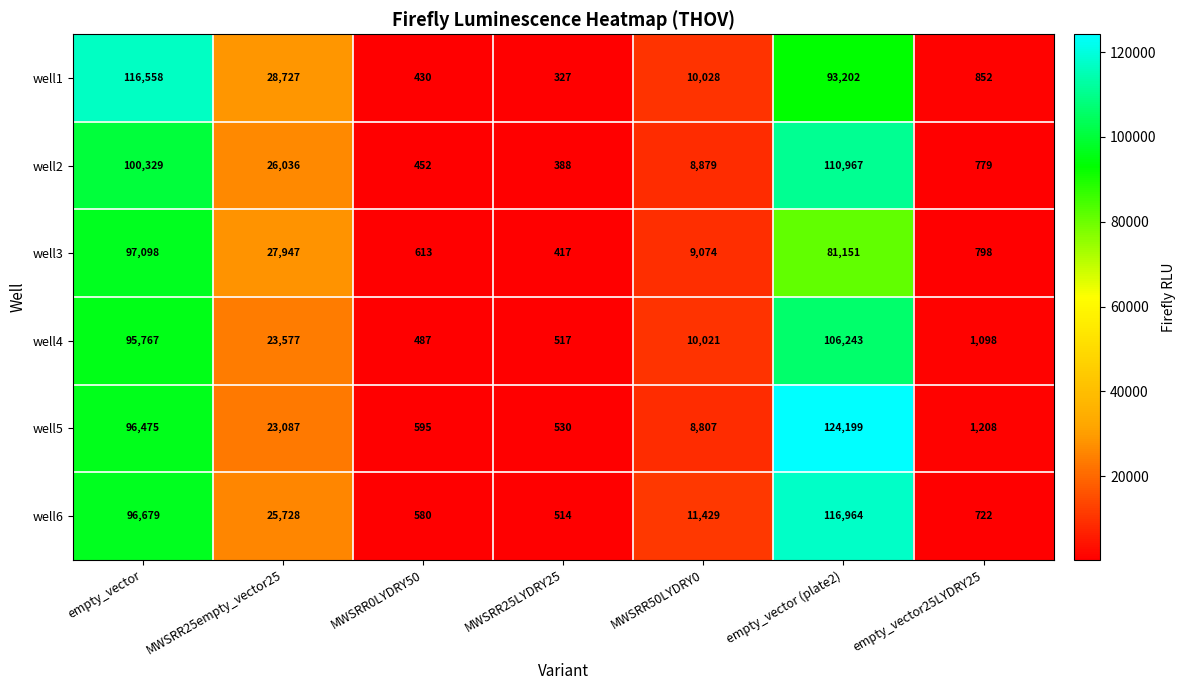

Rank the series at MWSRR25empty_vector25 from highest to lowest value.

well1, well3, well2, well6, well4, well5